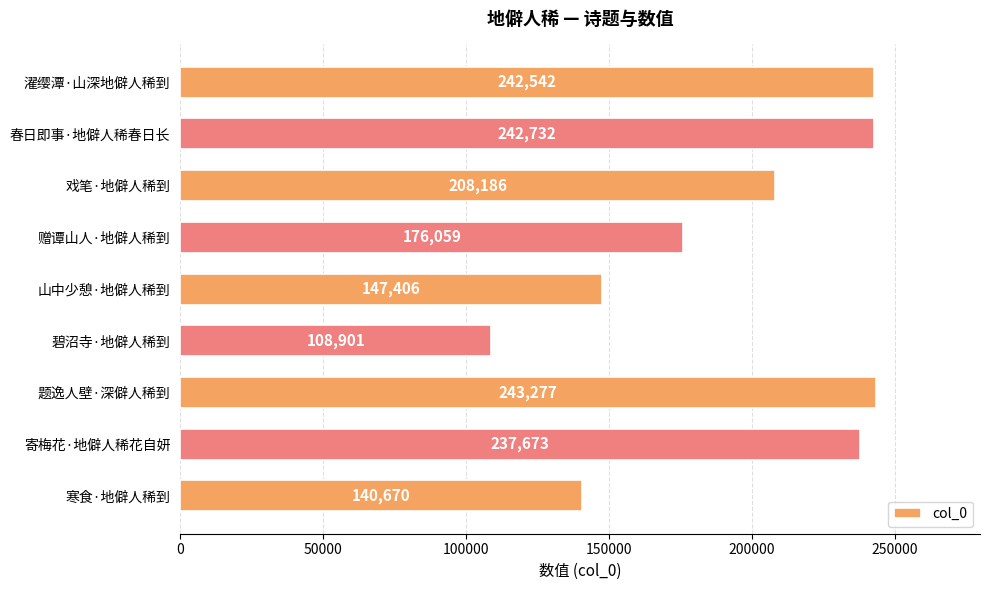

What is the average value?

194161